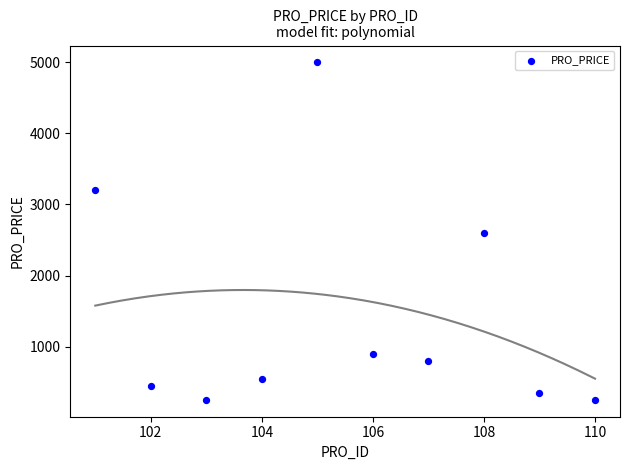

What is the average X value?

106